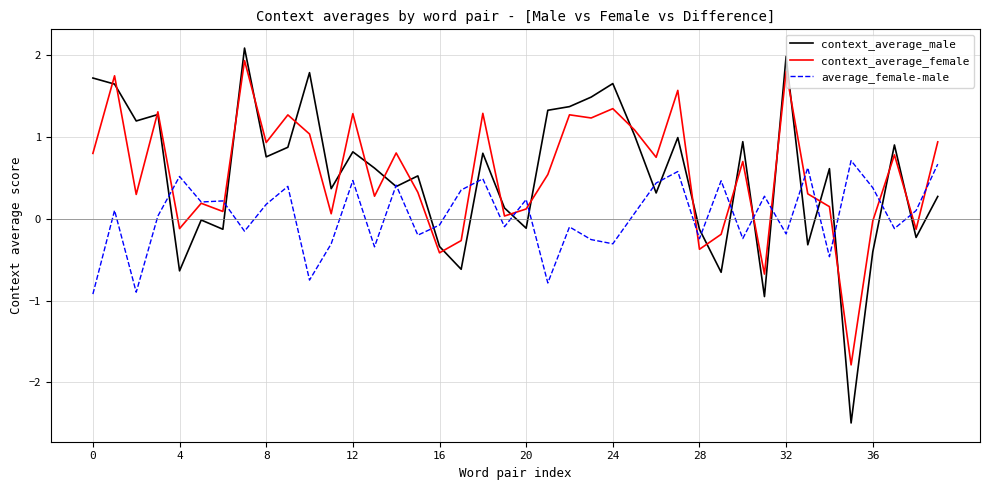

What is the greatest value displayed?

2.1